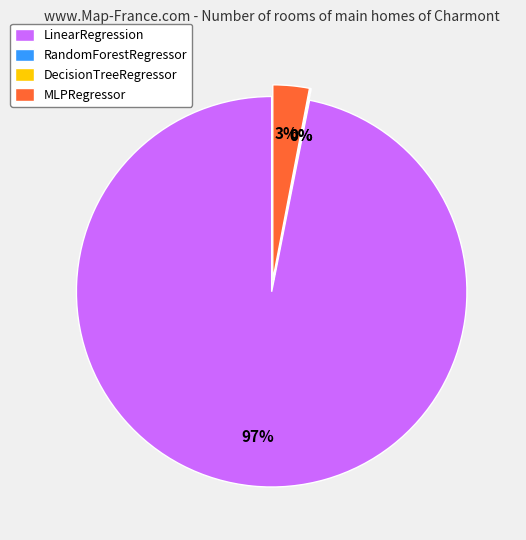

What percentage is NOT represented by DecisionTreeRegressor?

100.0%